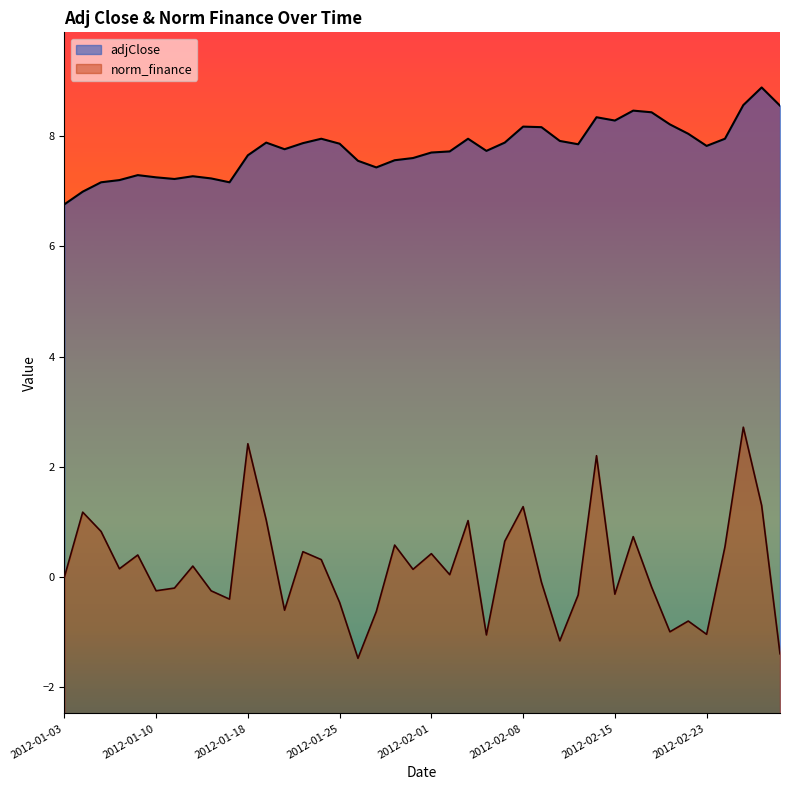

True or false: norm_finance and adjClose cross at least once.

False